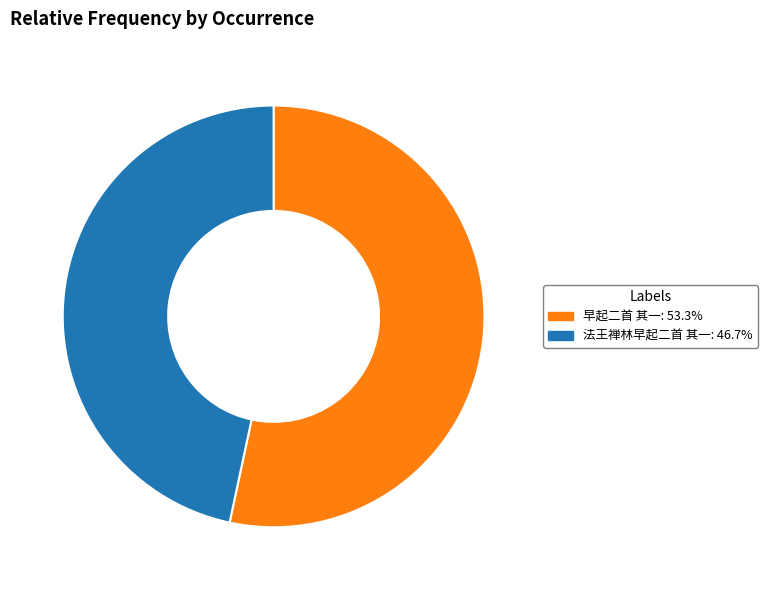

Which category has the biggest portion of the pie?

早起二首 其一